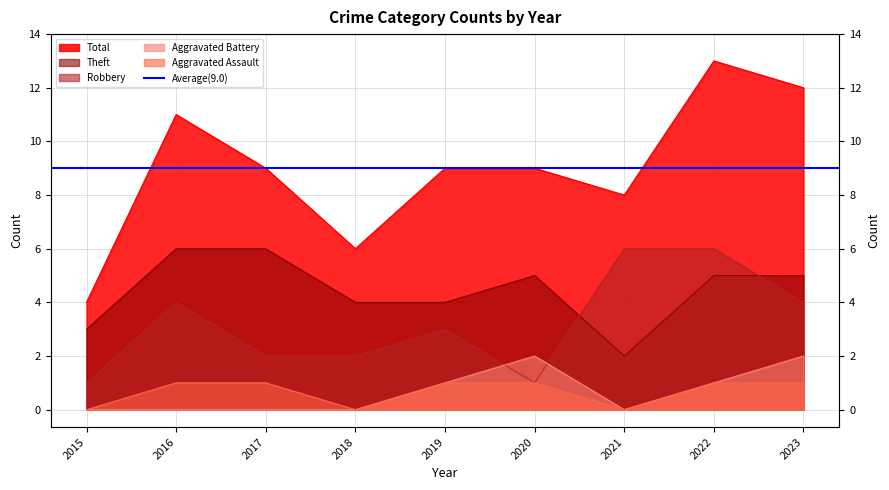

What are all the series names shown in the legend?

Aggravated Assault, Aggravated Battery, Robbery, Theft, Total